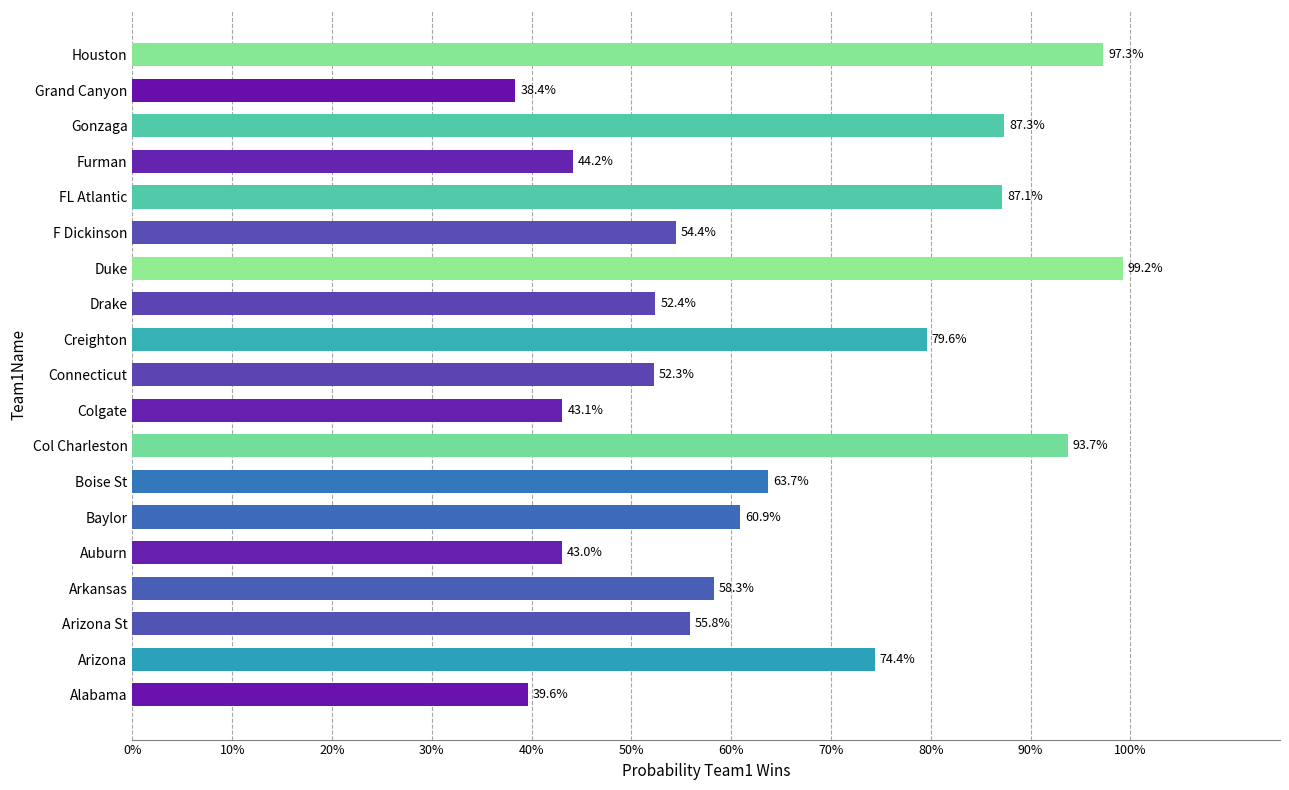

Does the chart contain any negative values?

No